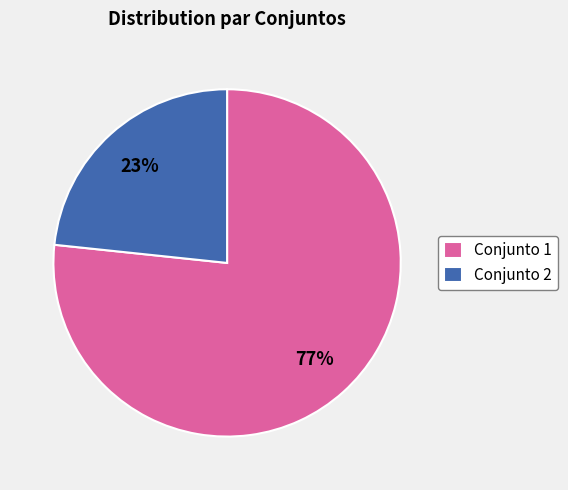

What percentage is the Conjunto 2 slice, to the nearest percent?

23%